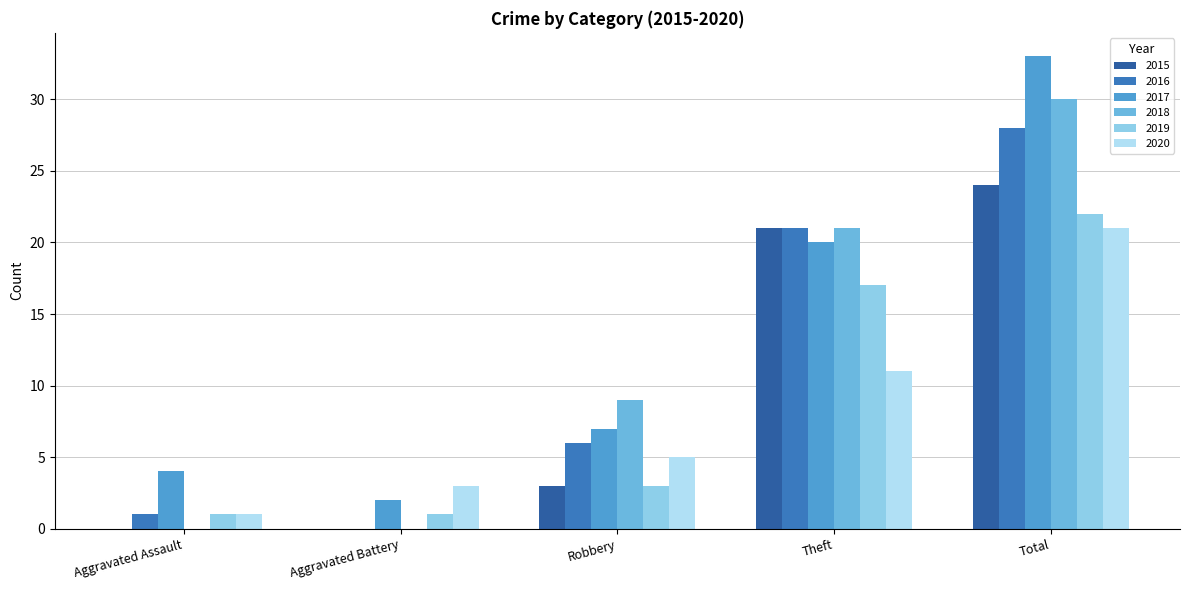

How many groups of bars are there?

5